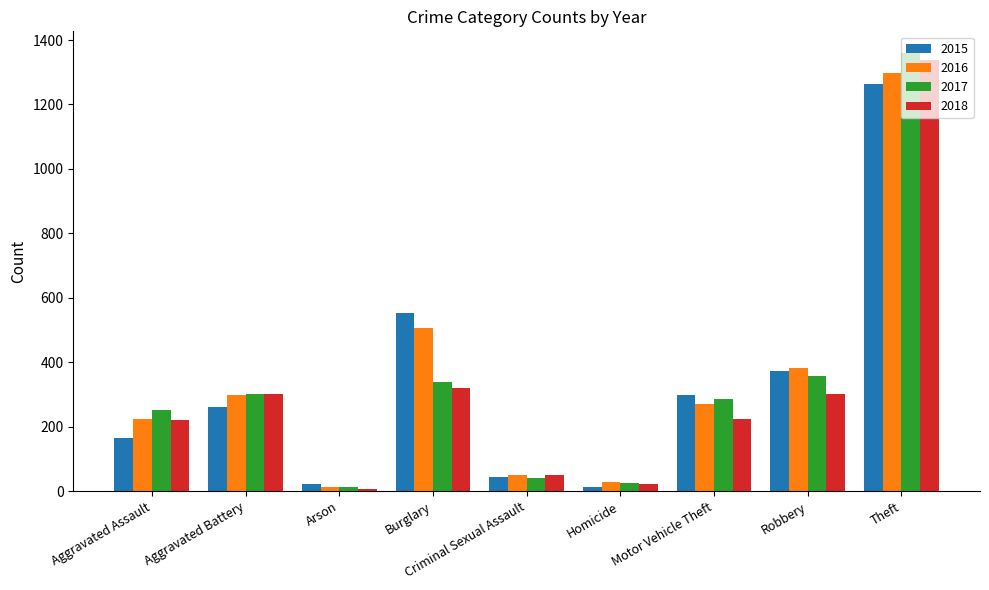

What is the label of the 1st bar from the left?

Aggravated Assault